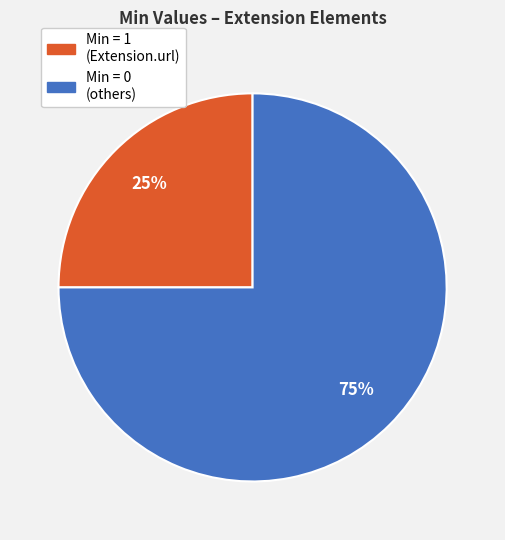

Which category accounts for the majority?

Min = 0 (others)